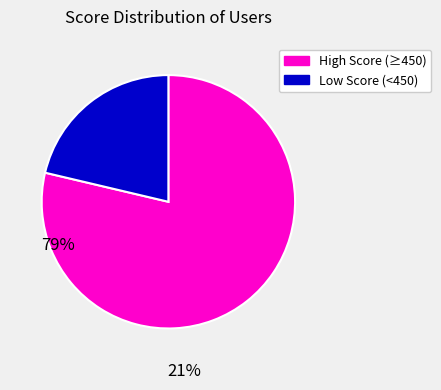

Is there a majority slice in this chart?

Yes